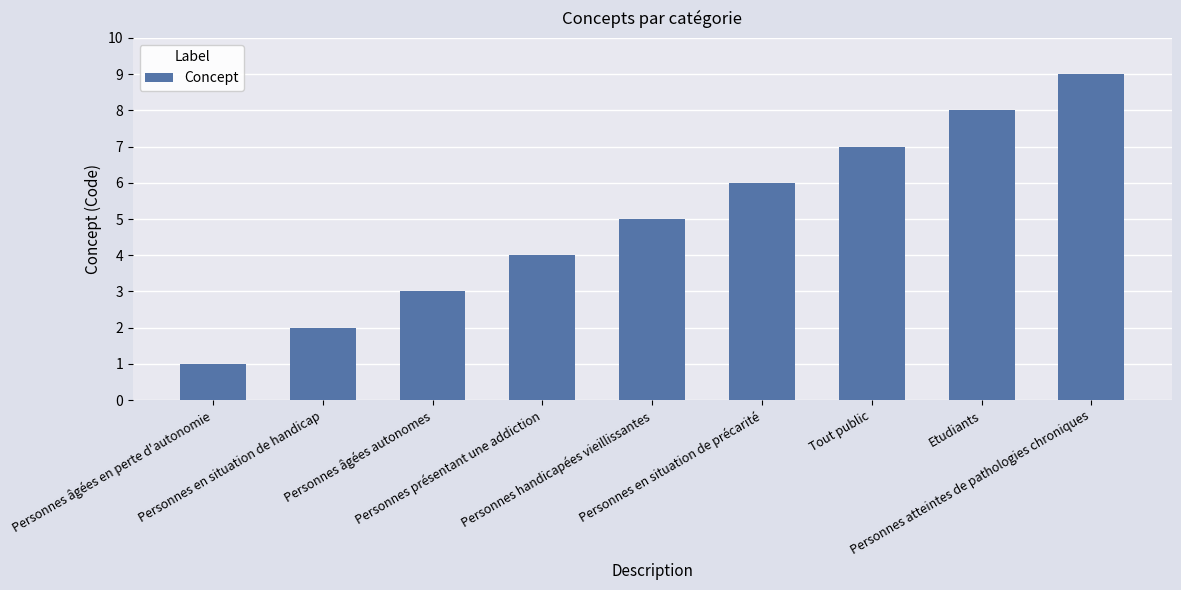

How many values are below 5?

4